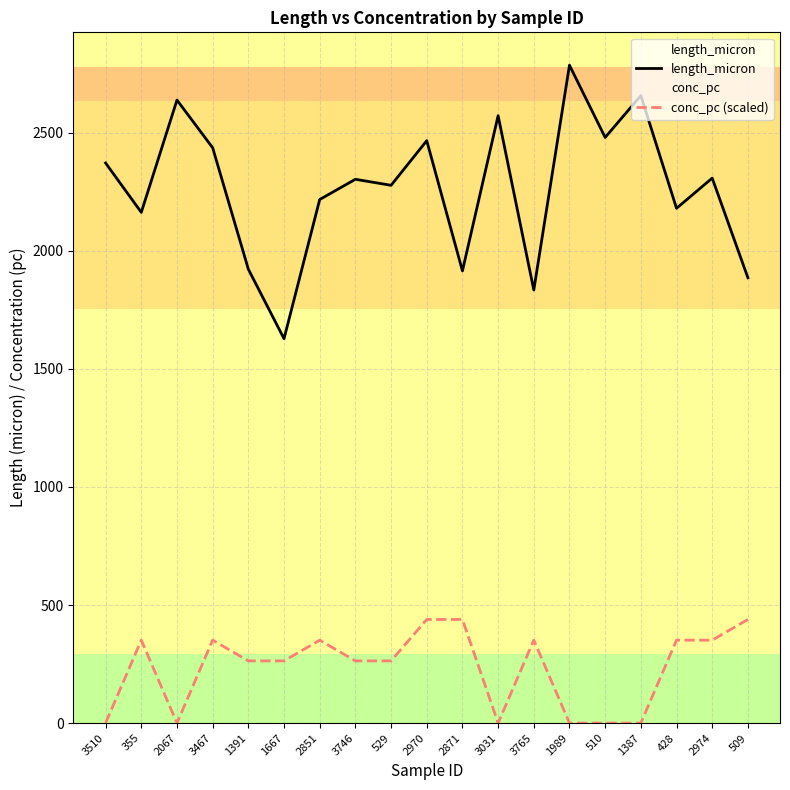

At which label does length_micron first exceed 2303?

3510